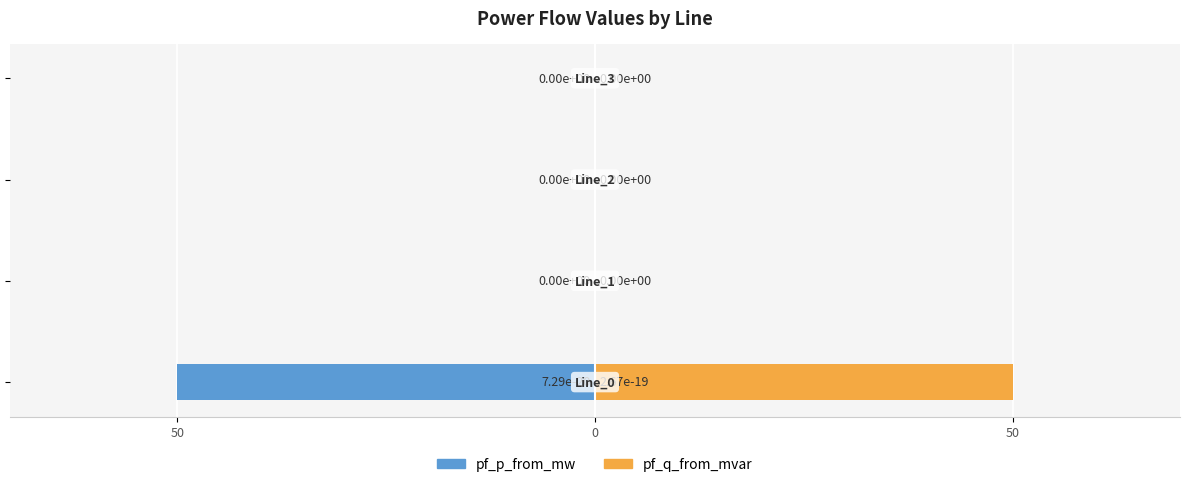

What is the difference between the pf_q_from_mvar values at 3 and 50?

50